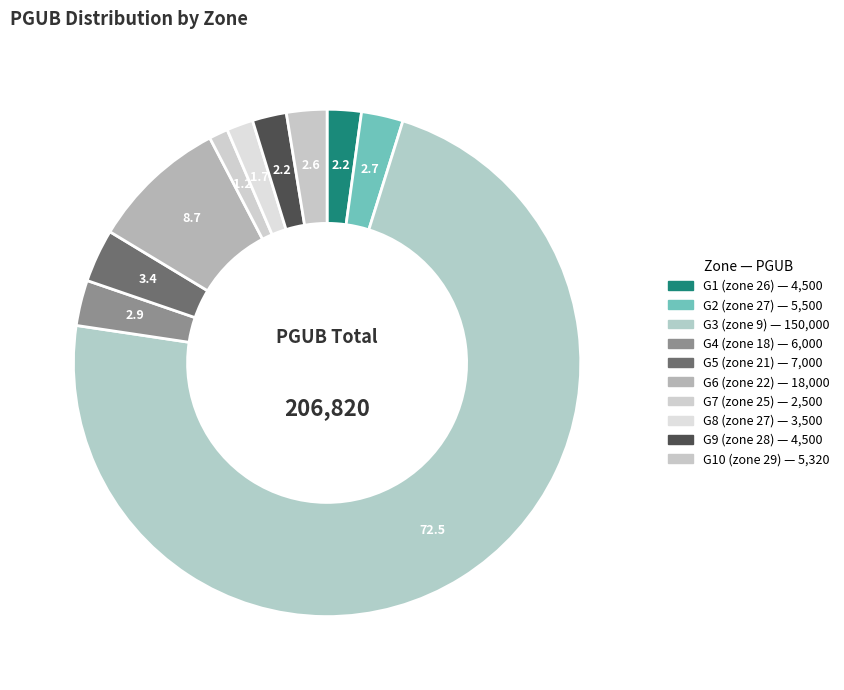

Is there a majority slice in this chart?

Yes